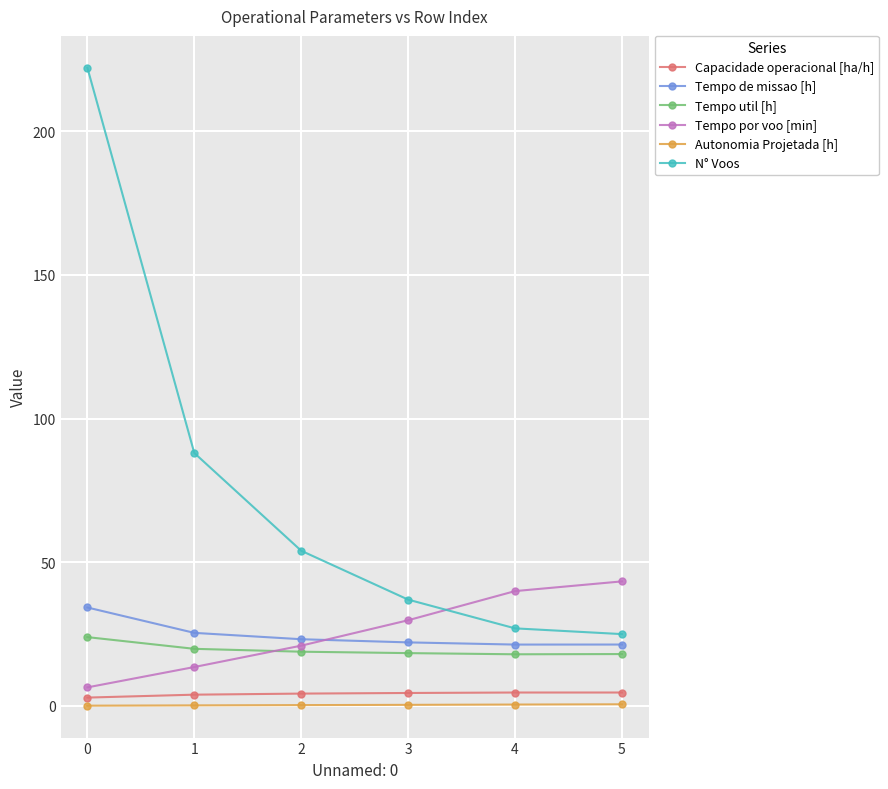

Does the chart display data point markers on the line(s)?

Yes